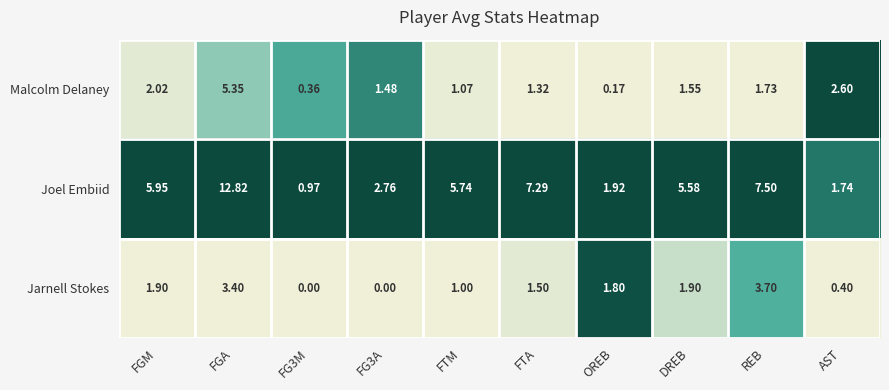

At which label does Jarnell Stokes first exceed 1?

FGM